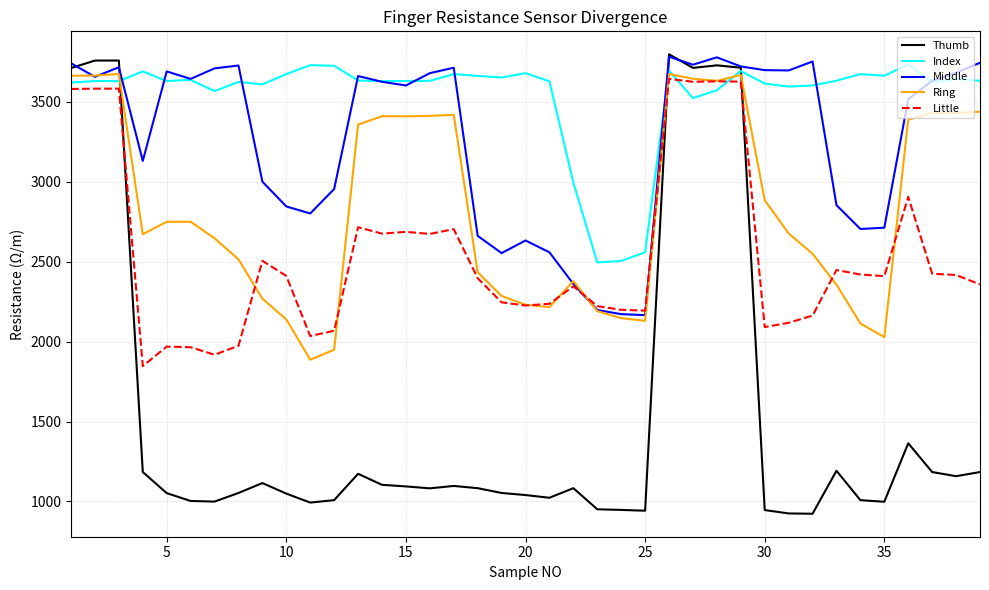

What is the highest value of the Index series?

3735